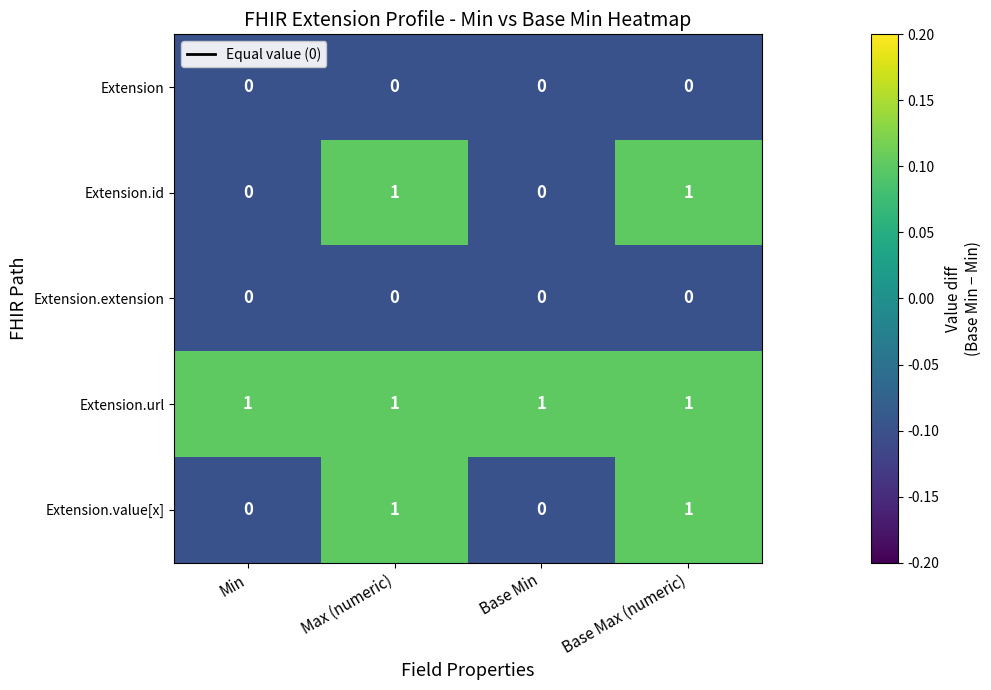

At how many categories does at least one series exceed 0?

4